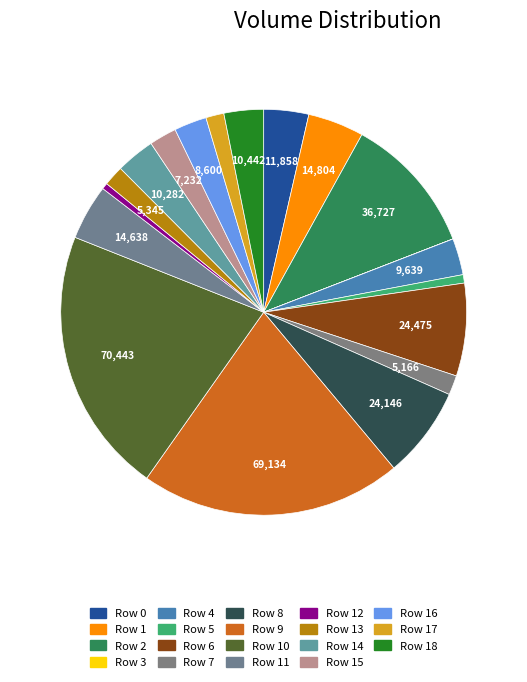

How many segments does this pie chart have?

19